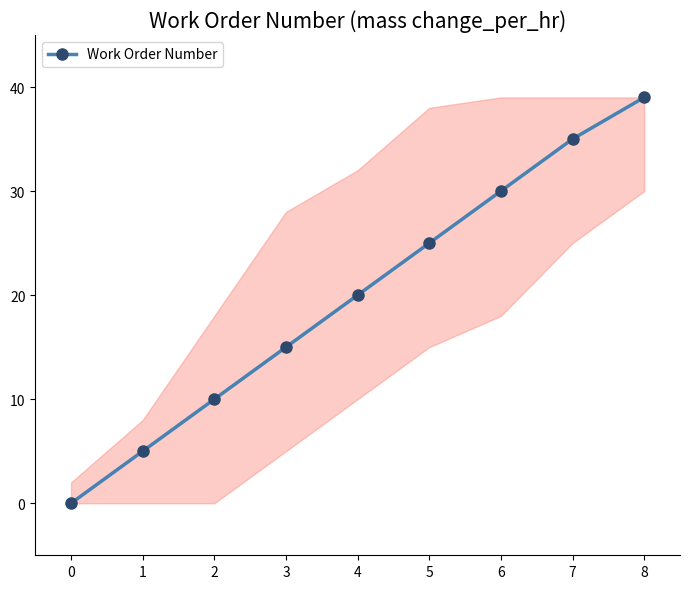

True or false: the data shows 15 at 3.

True